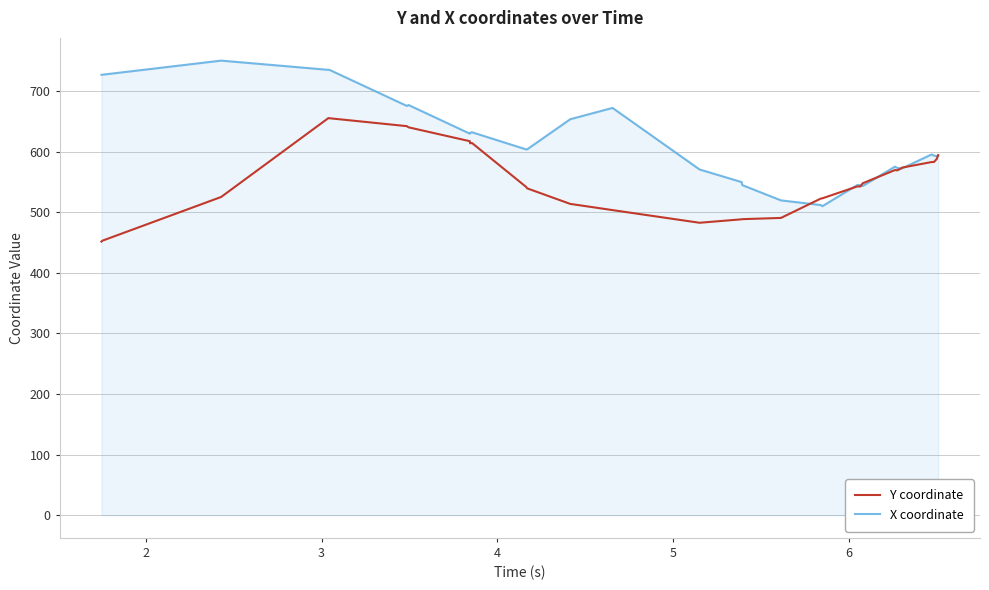

What is the sum of all Y coordinate values?

17226.9